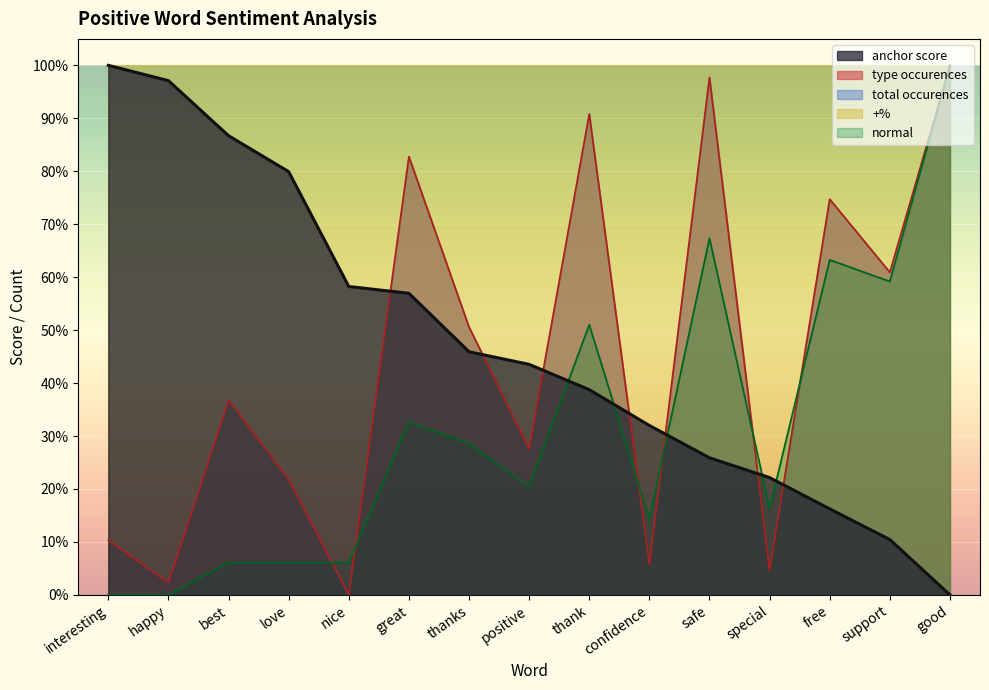

True or false: normal and type occurences intersect in this chart.

True